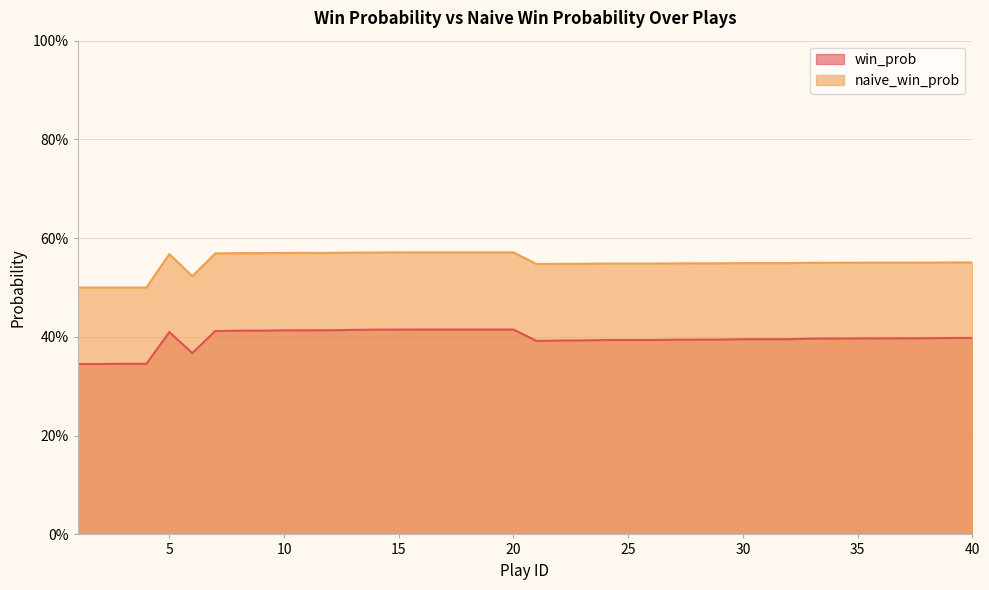

Does the chart display data point markers on the line(s)?

No